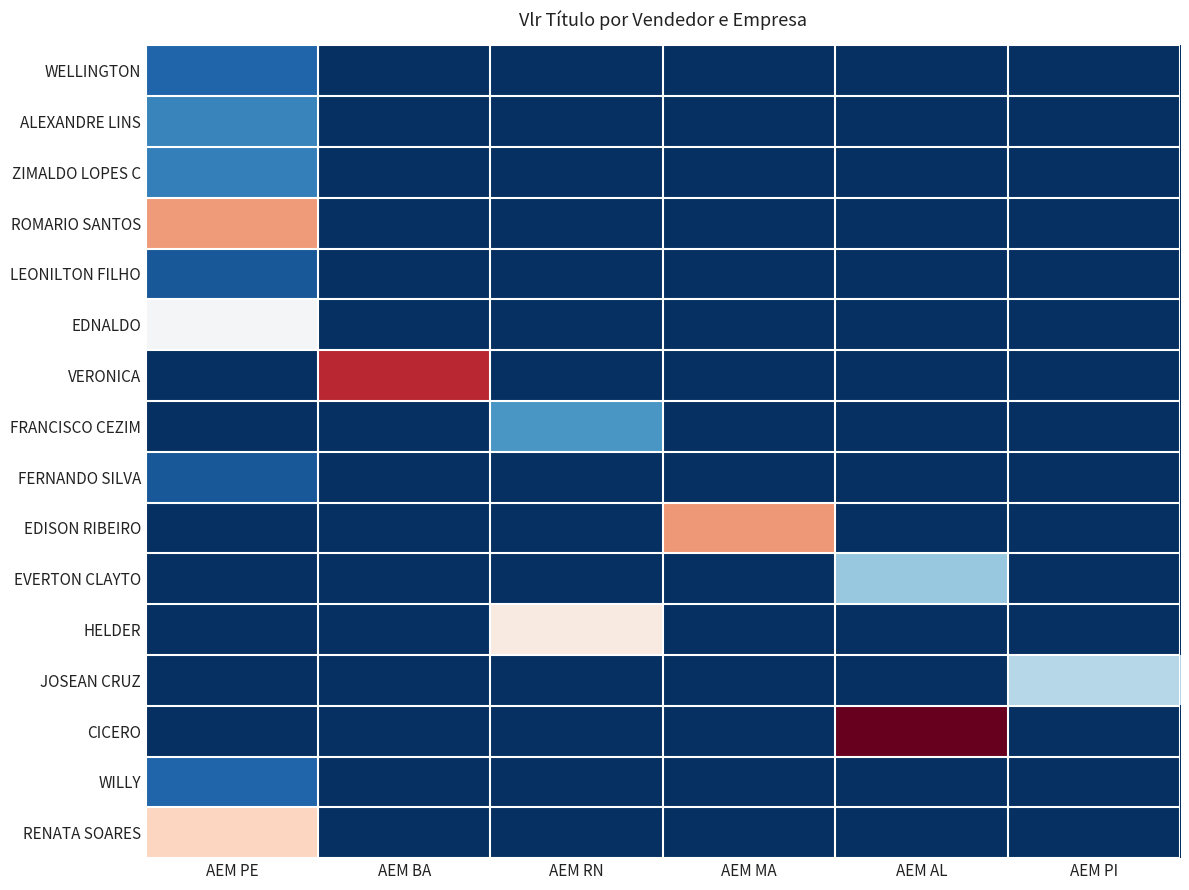

Which has a higher value, AEM AL or AEM RN?

AEM AL